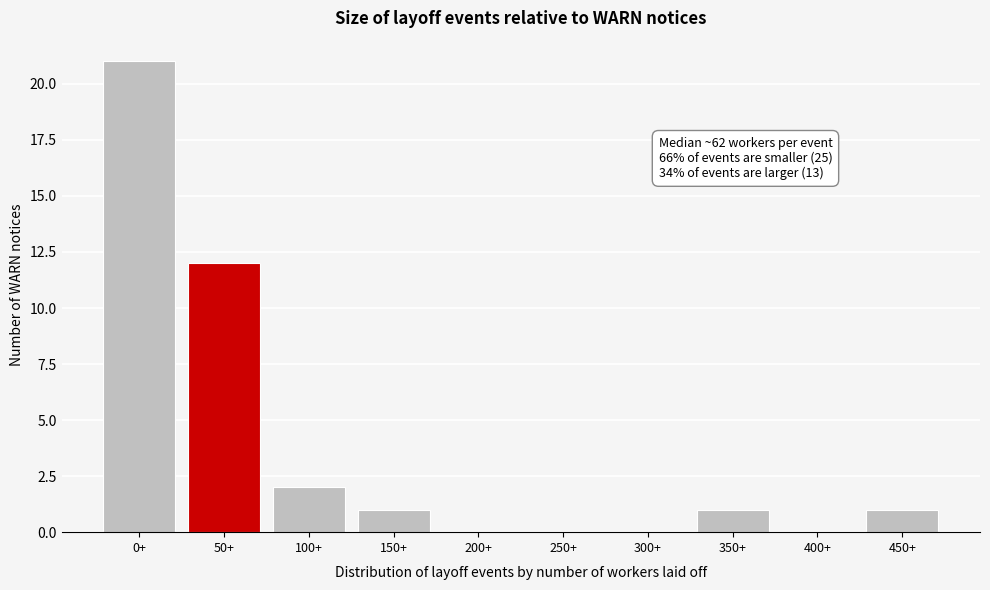

Reading left to right, extract all data points from this chart.

0+=21	50+=12	100+=2	150+=1	200+=0	250+=0	300+=0	350+=1	400+=0	450+=1